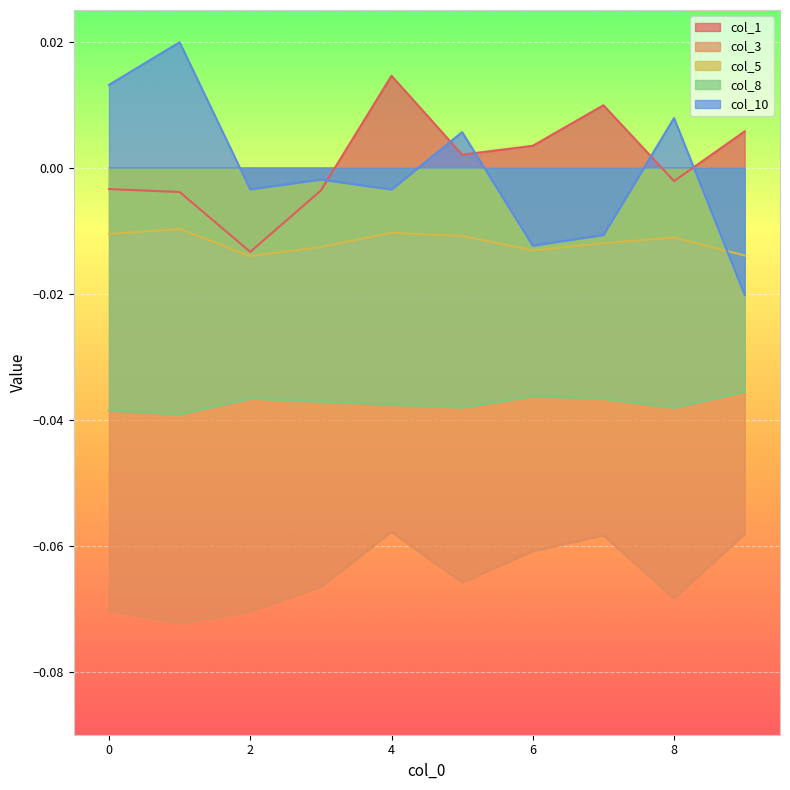

How many lines are shown in the chart?

5